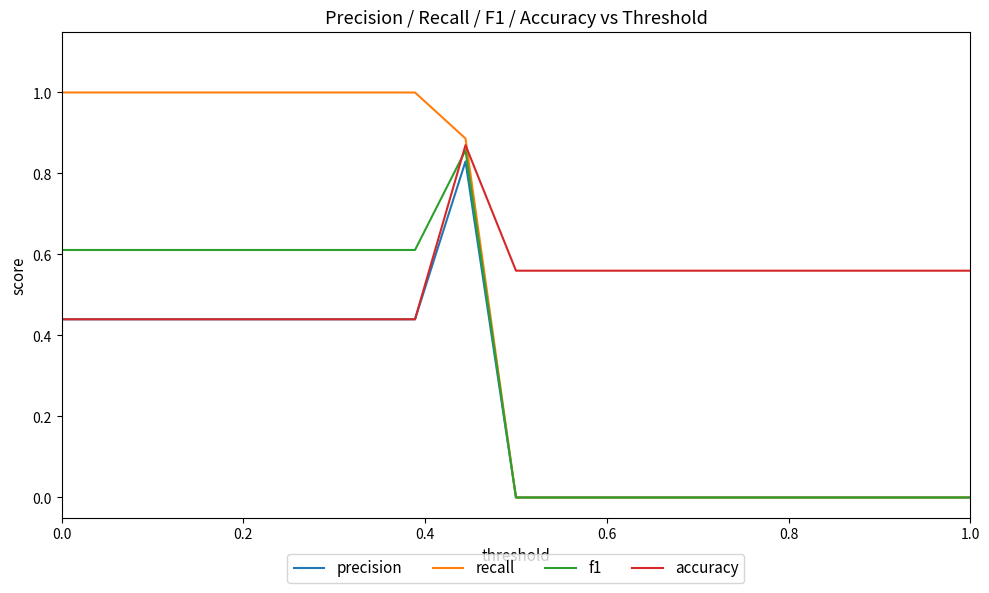

List the series in order of their overall mean, highest first.

accuracy, recall, f1, precision